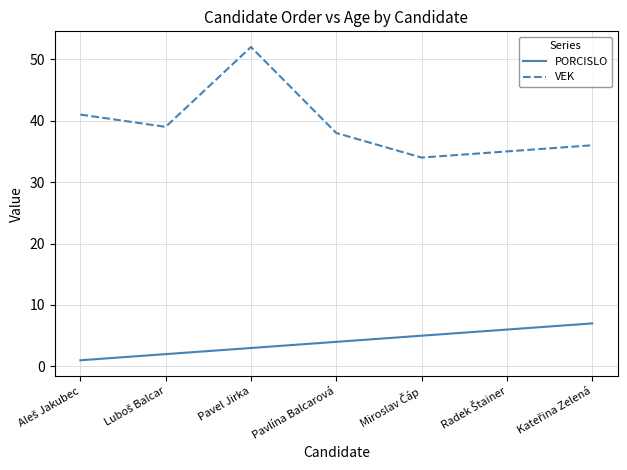

What position from the left is Pavlína Balcarová?

4